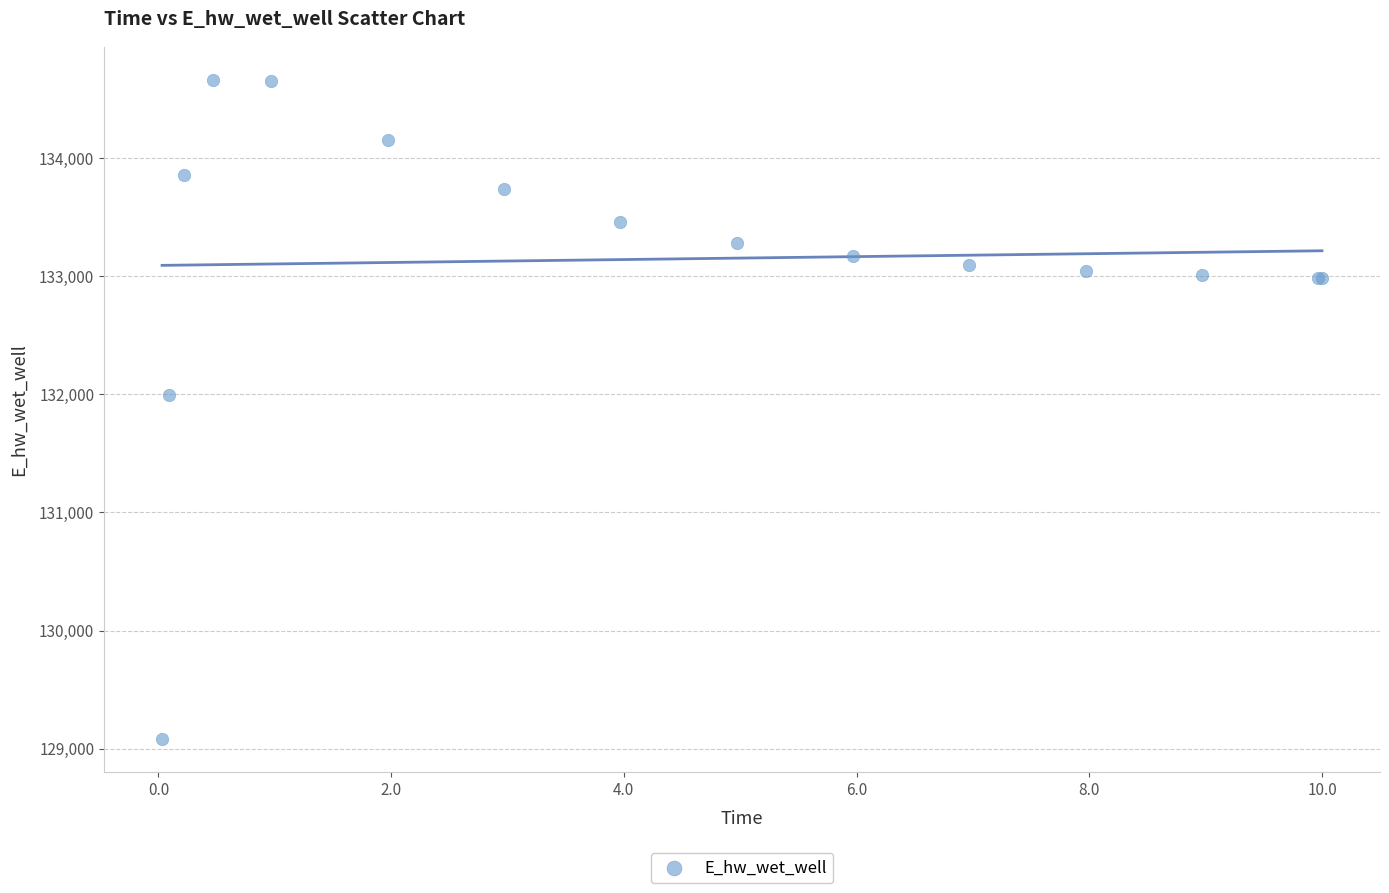

What Y value in the scatter plot is closest to 131871?

131992.8